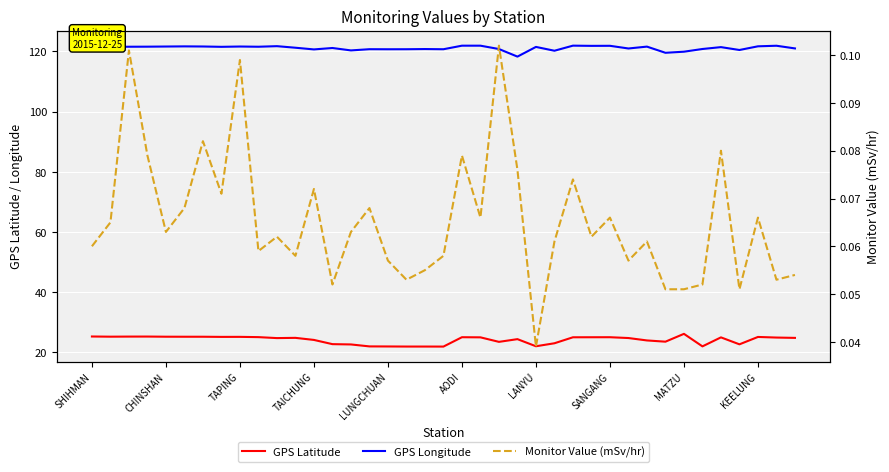

At how many categories does at least one series exceed 31?

39